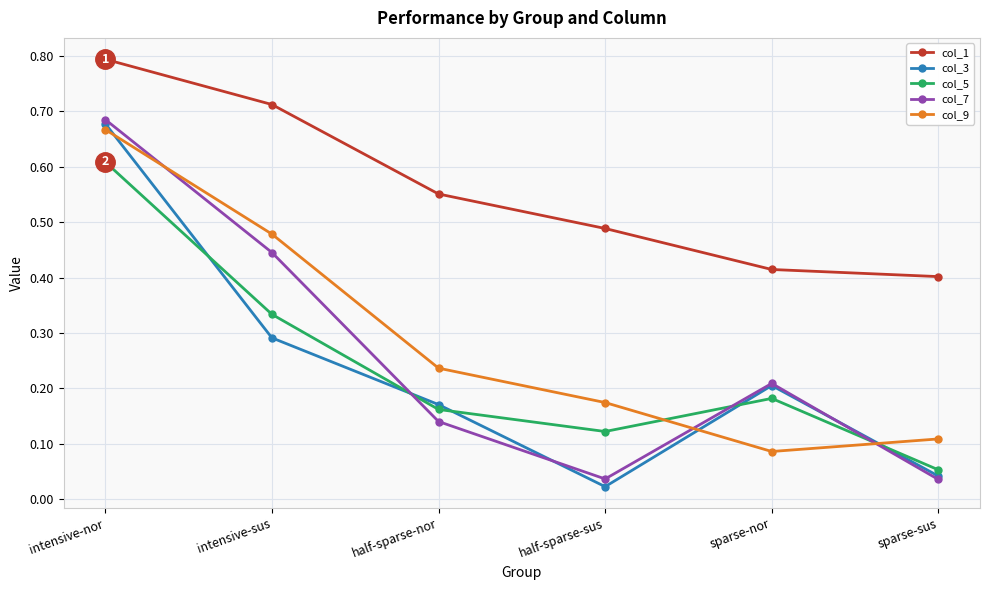

At which label does col_9 reach its minimum?

sparse-nor